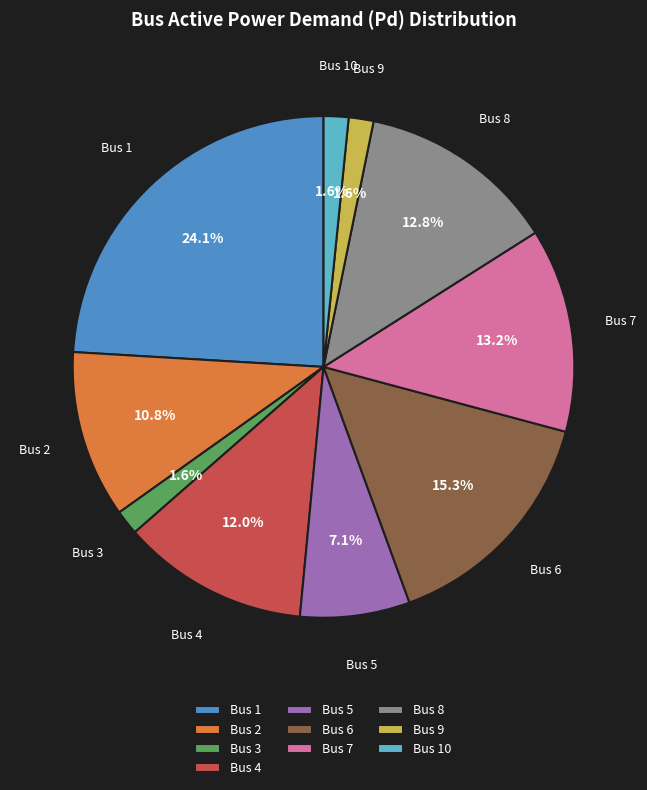

Which slice is the largest?

Bus 1